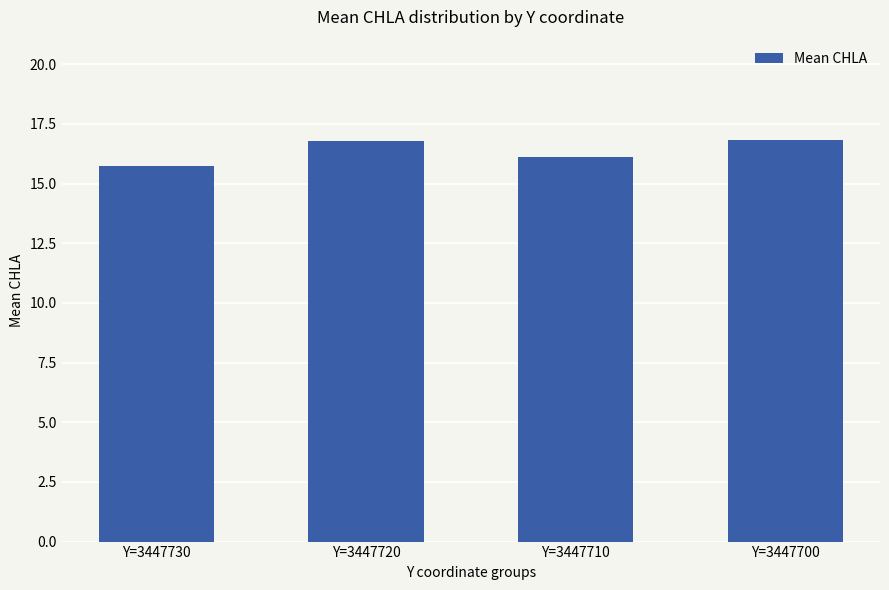

Count the values in the range 16 to 17.

3